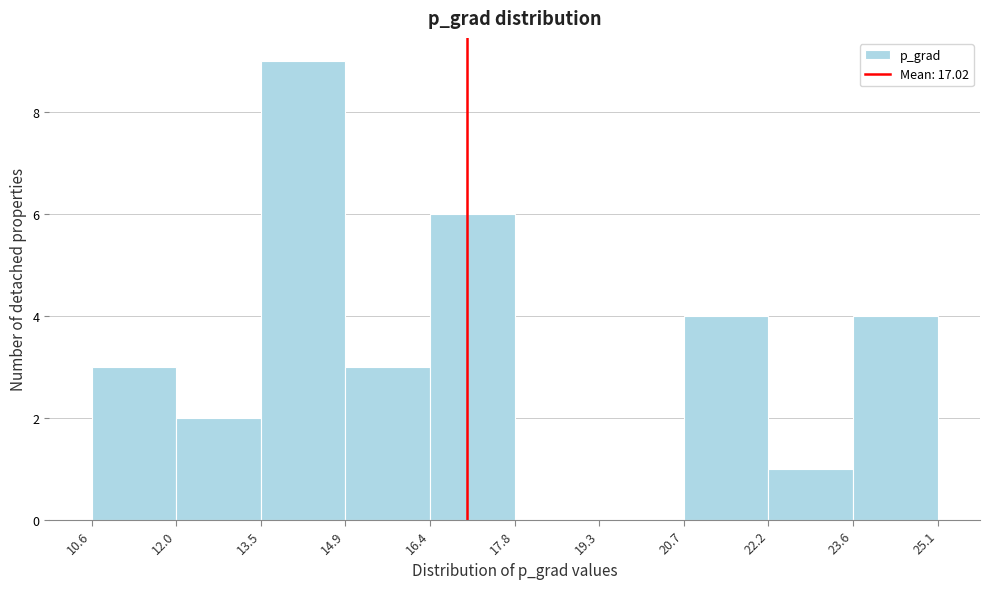

Reading left to right, transcribe this chart: for each bar, give the range it covers on the x-axis and its height. The values are not printed on the chart, so give them approximately, as read against the axis.

10.6 to 12.0: 3
12.0 to 13.5: 2
13.5 to 14.9: 9
14.9 to 16.4: 3
16.4 to 17.8: 6
17.8 to 19.3: 0
19.3 to 20.7: 0
20.7 to 22.2: 4
22.2 to 23.6: 1
23.6 to 25.1: 4